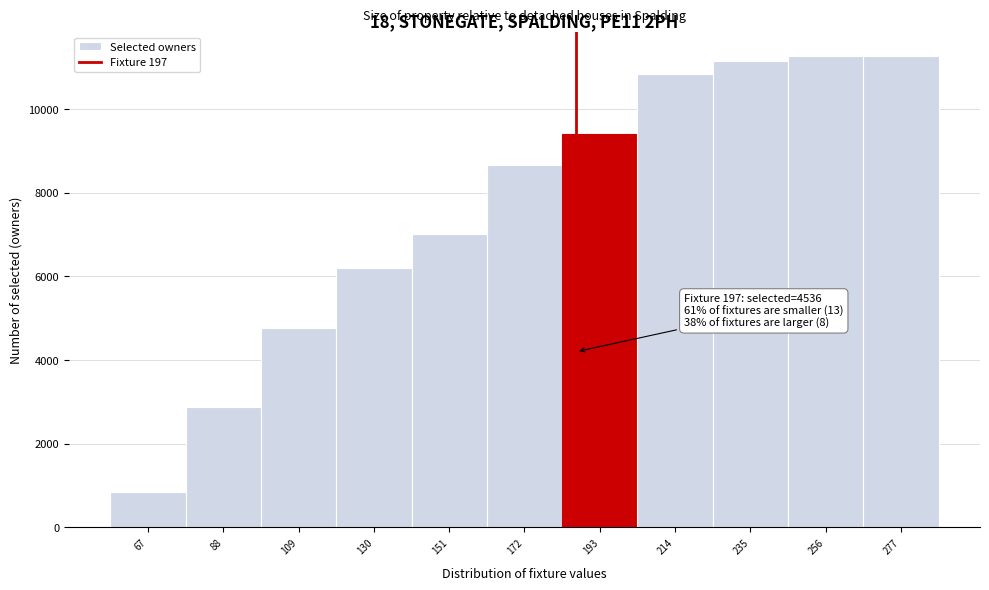

What is the value of the 6th bar from the left?

8657